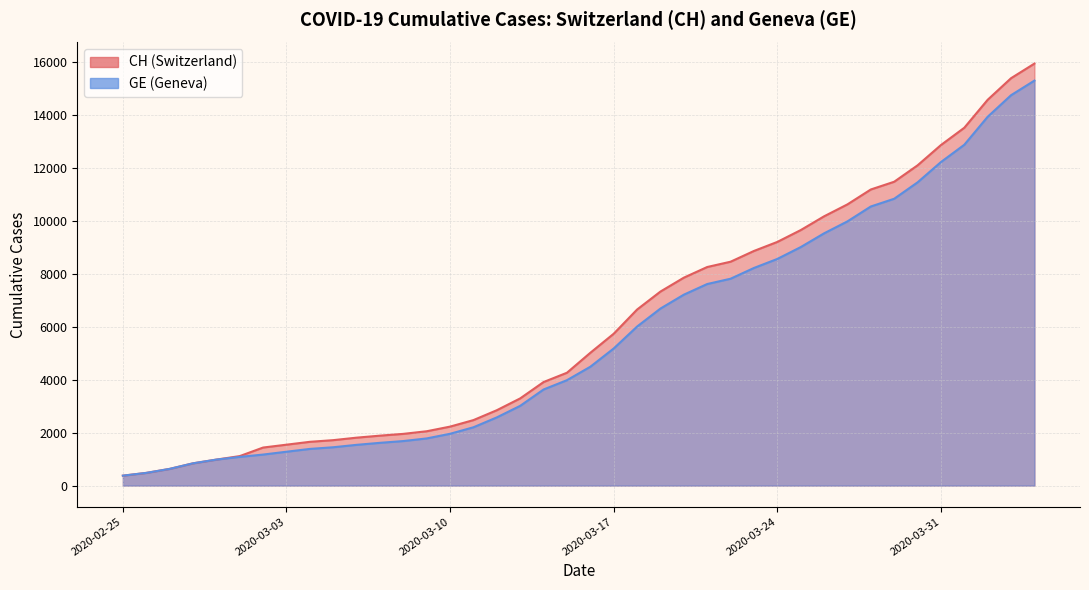

At which category does the chart reach its minimum across all series?

2020-02-25